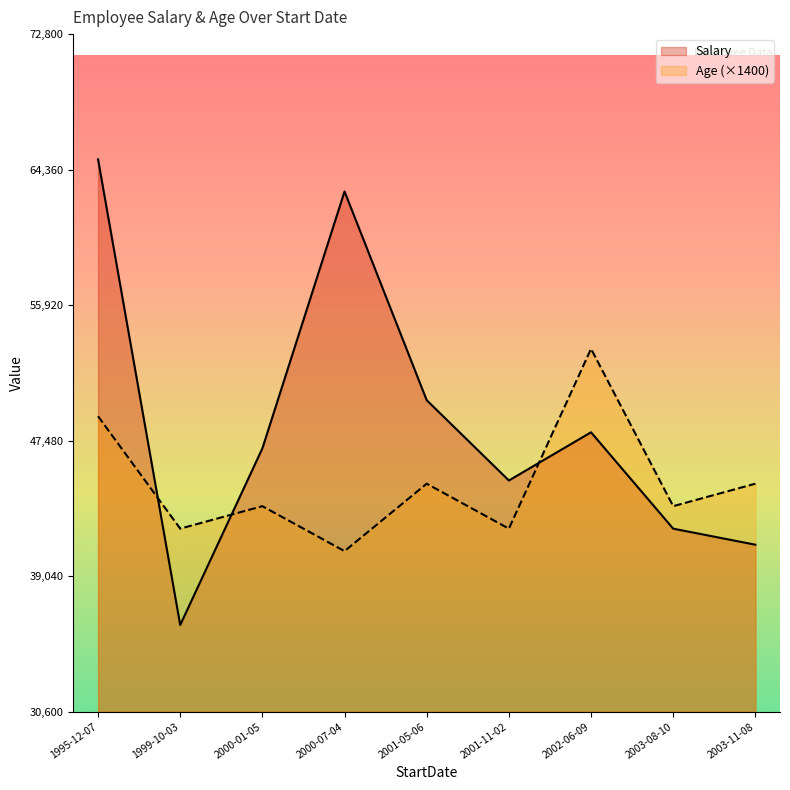

Which has a higher value, 2003-08-10 or 2000-07-04?

2000-07-04